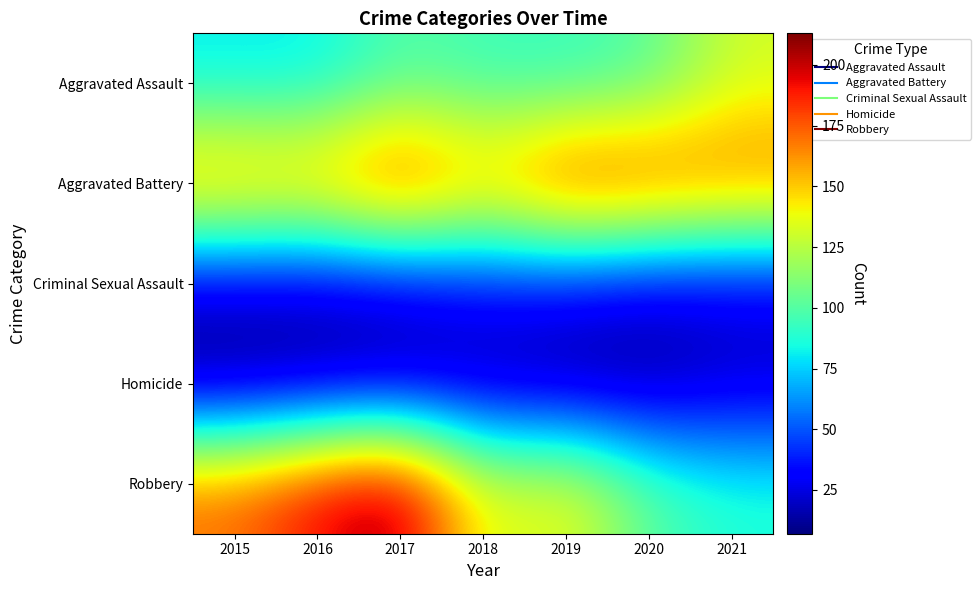

Reading right to left, what are all the values shown in this chart?

Aggravated Assault: 2021=131	2020=99	2019=91	2018=93	2017=99	2016=79	2015=79
Aggravated Battery: 2021=175	2020=186	2019=193	2018=160	2017=194	2016=164	2015=169
Criminal Sexual Assault: 2021=25	2020=24	2019=31	2018=33	2017=23	2016=20	2015=21
Homicide: 2021=19	2020=9	2019=8	2018=12	2017=13	2016=10	2015=7
Robbery: 2021=88	2020=101	2019=143	2018=132	2017=213	2016=196	2015=172